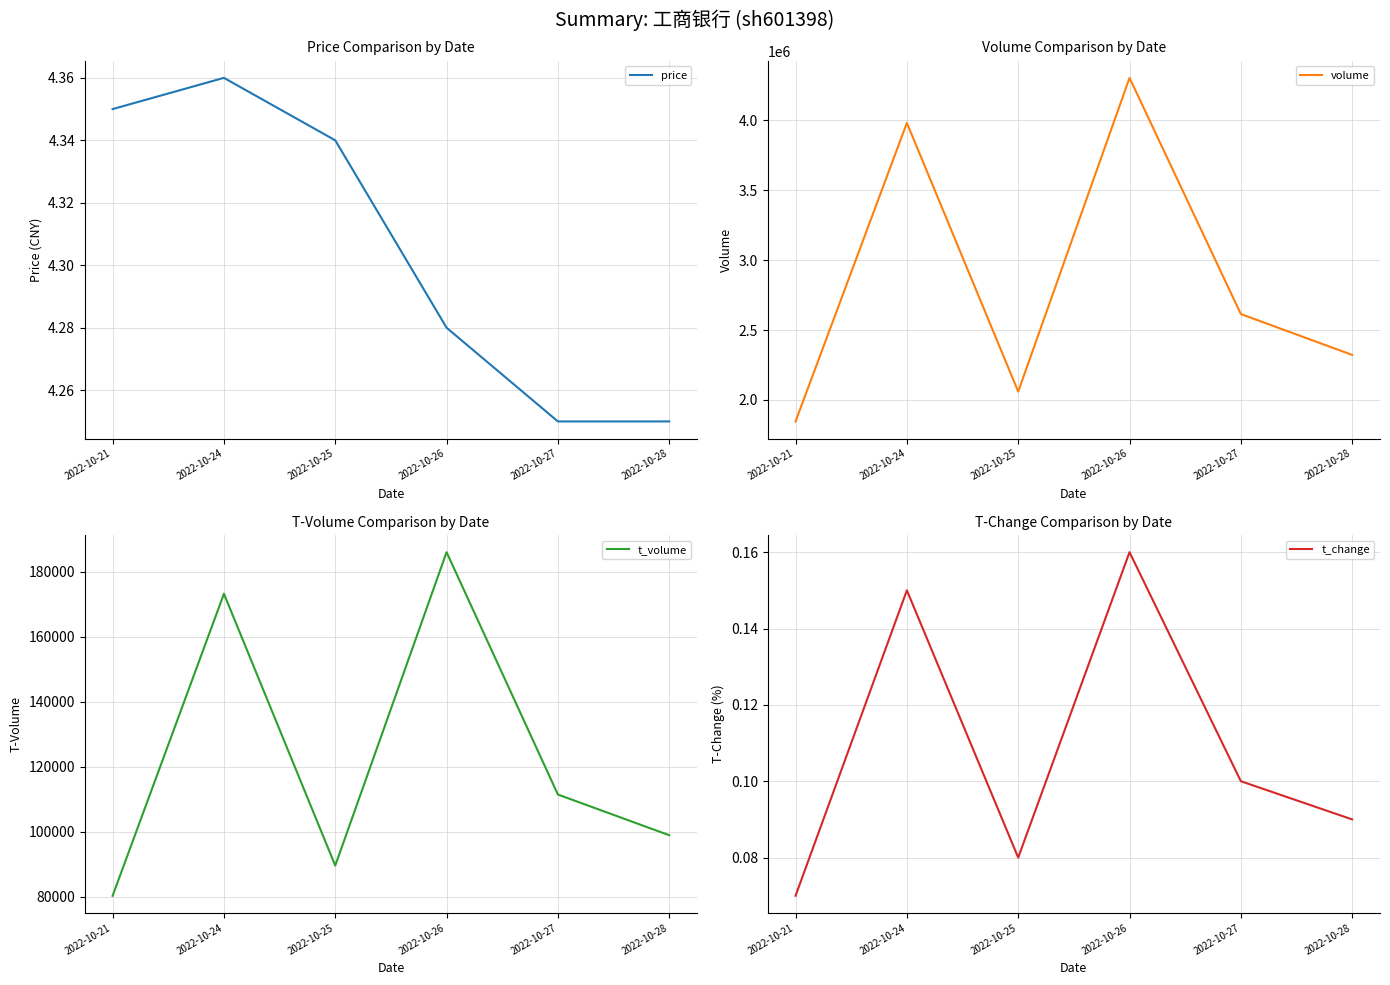

At which label does t_volume first exceed 111417?

2022-10-24